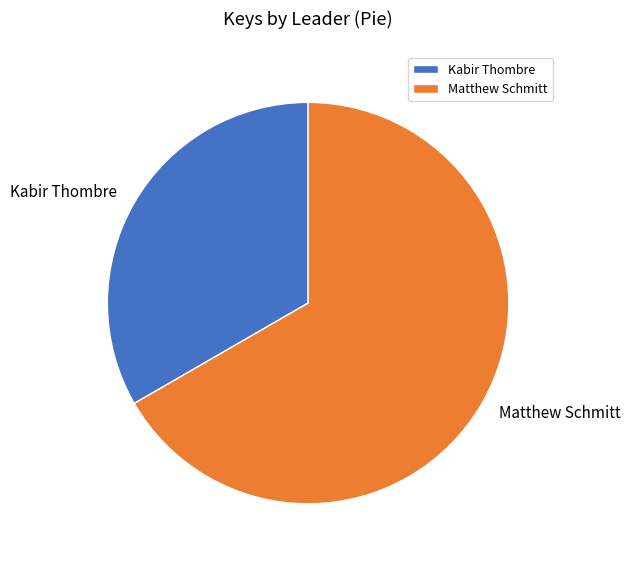

Is there a majority slice in this chart?

Yes